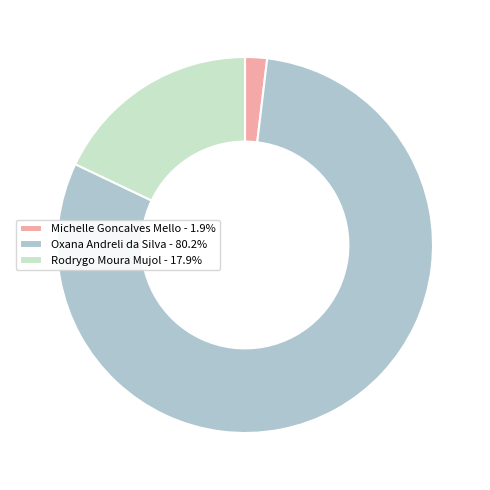

Approximately how many times larger is the value at Oxana Andreli da Silva - 80.2% compared to Rodrygo Moura Mujol - 17.9%?

4.5